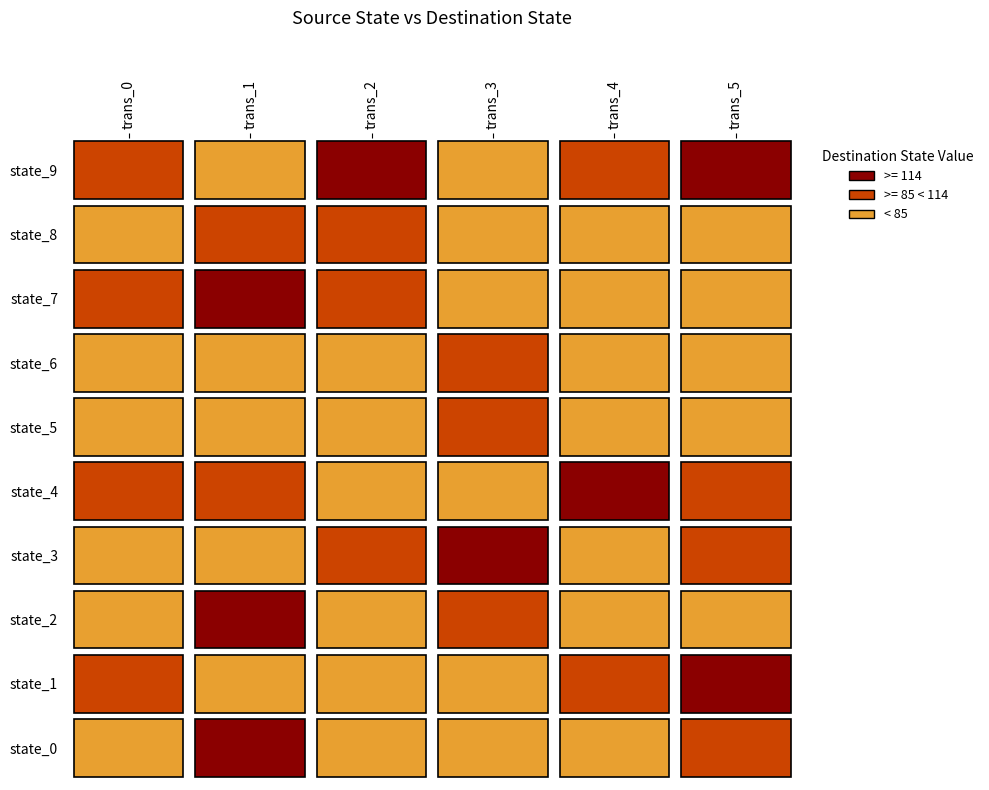

Is it true that 0 equals 151 at 7?

False